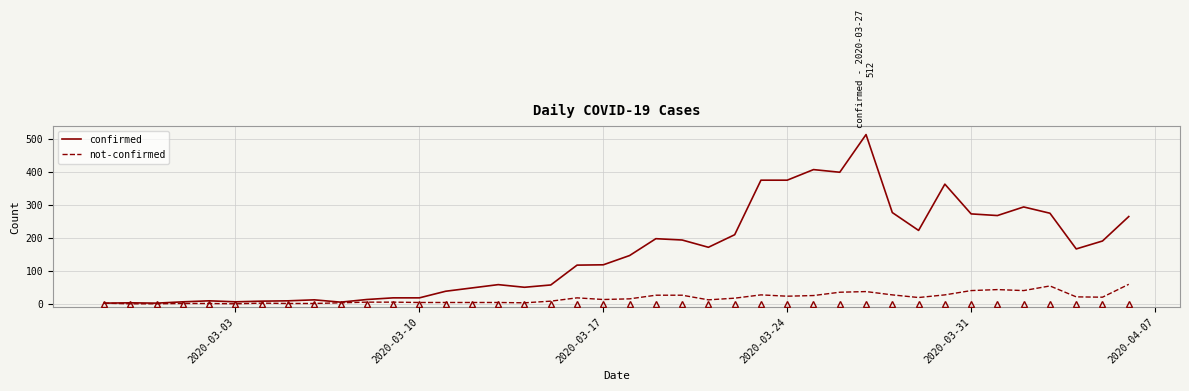

Which series has the largest total across all categories?

confirmed